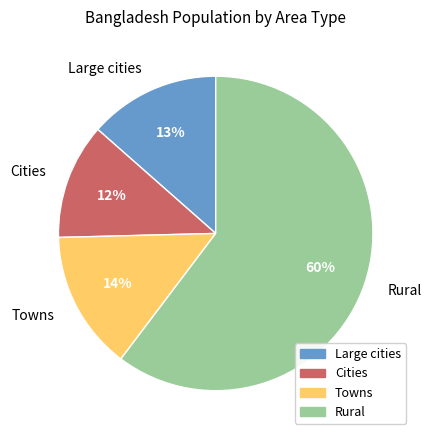

Which has a higher value, Towns or Rural?

Rural